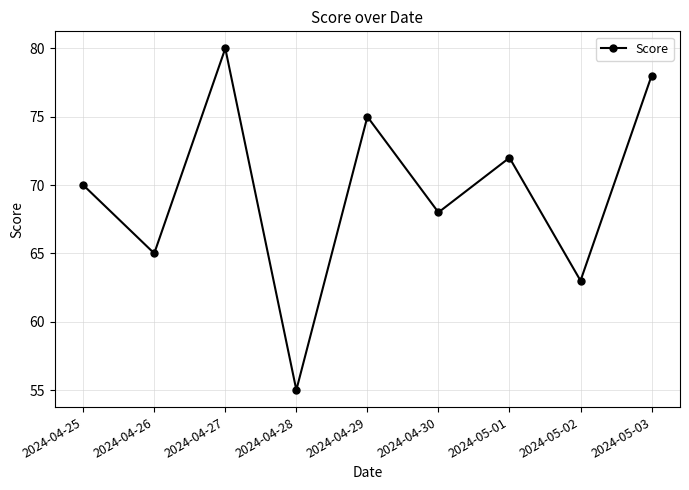

Reading left to right, extract all data points from this chart.

70	65	80	55	75	68	72	63	78